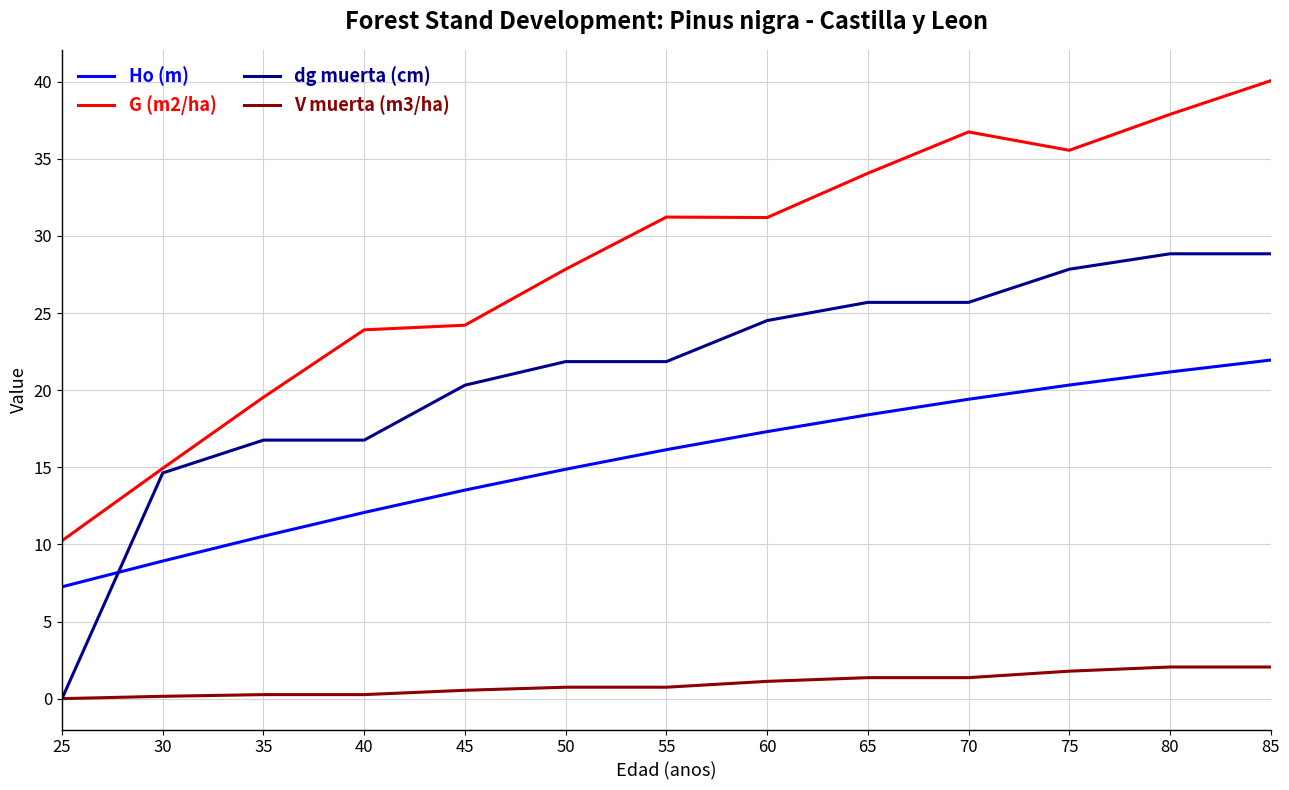

Where is dg muerta (cm) nearest to the value 14?

30